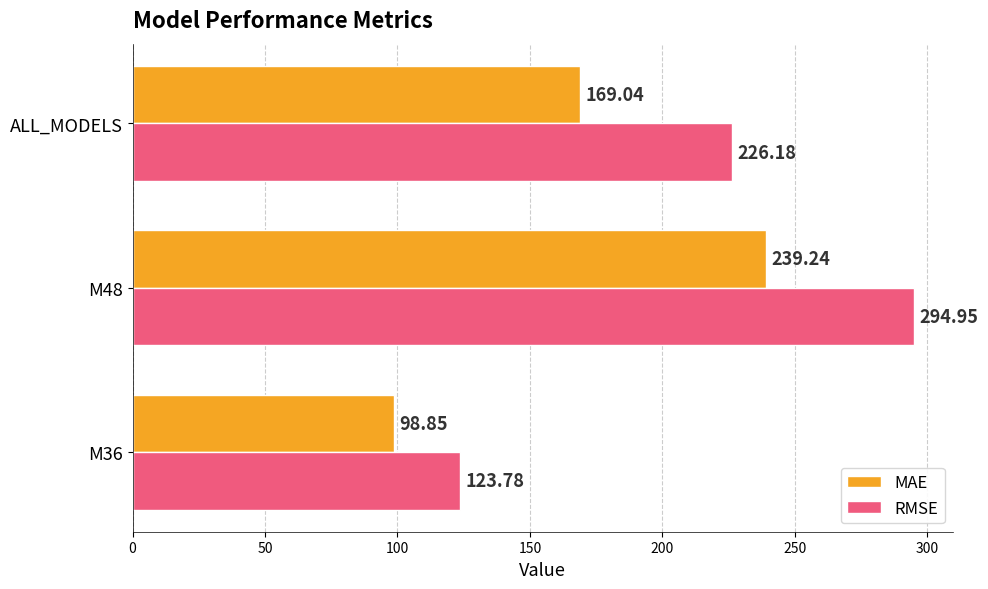

Which series has the widest spread of values?

RMSE